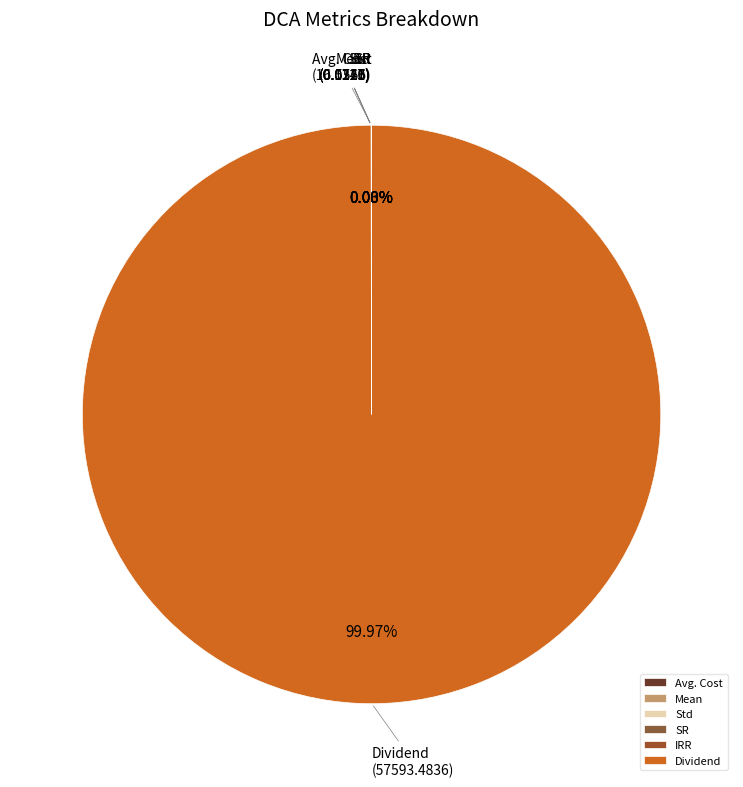

Does any single category account for the majority?

Yes